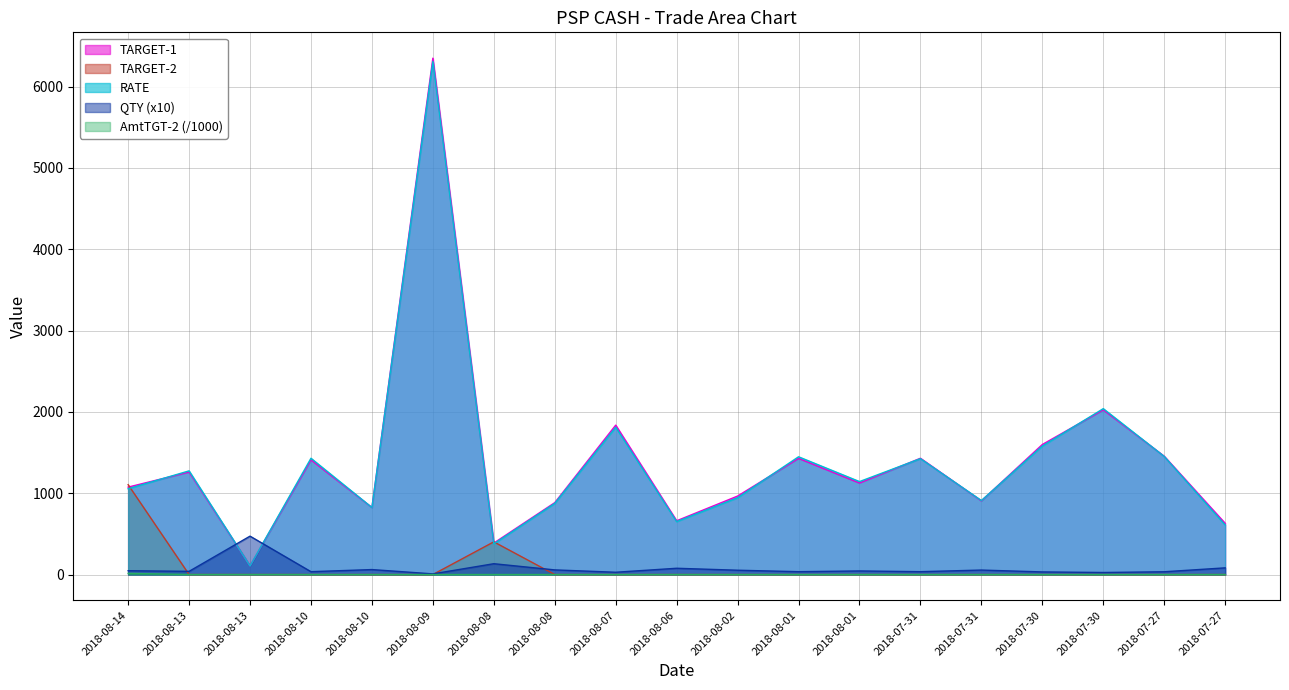

What is the sum of the QTY values at 2018-07-27 and 2018-07-31?

89.0